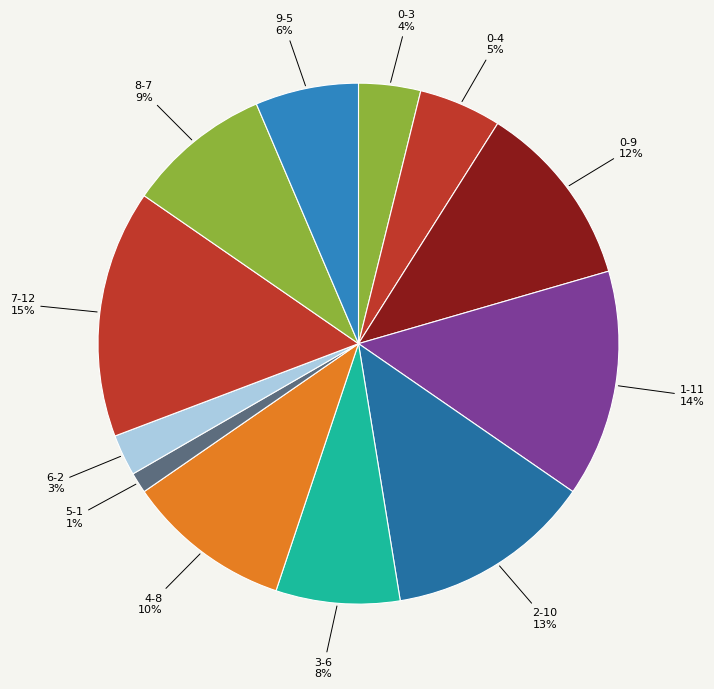

What is the ratio of the value at 0-4 to the value at 4-8?

0.5